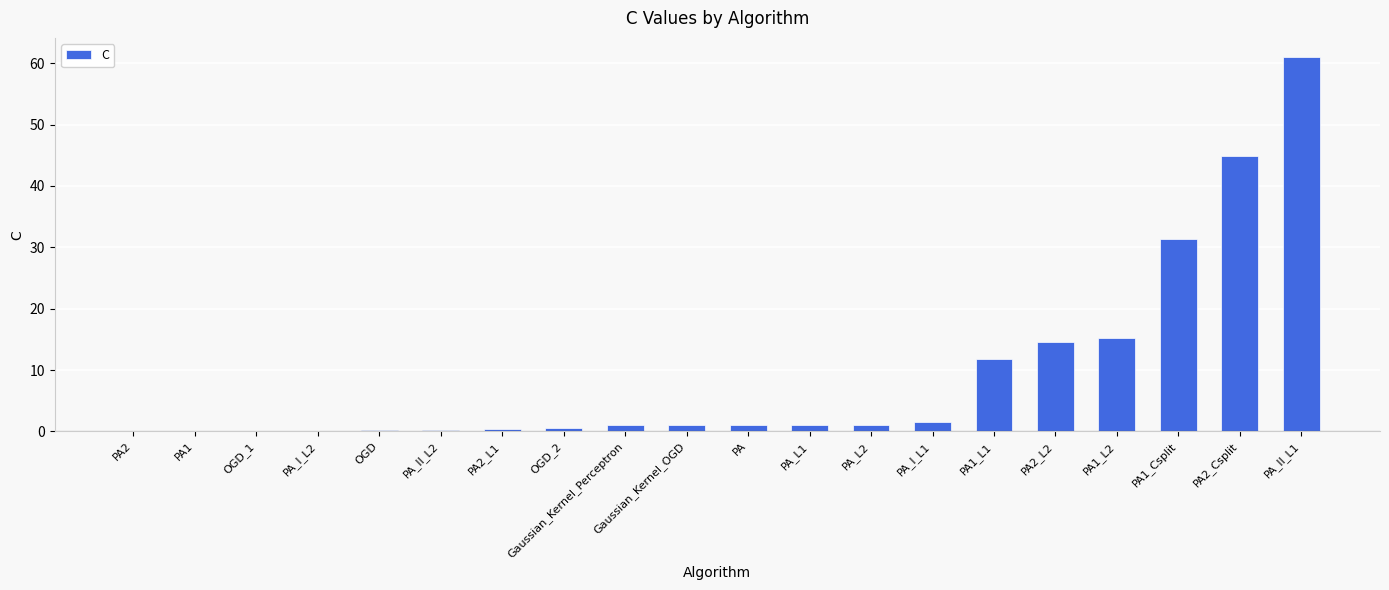

Approximately how many times larger is the value at PA_II_L1 compared to PA2_L2?

4.2